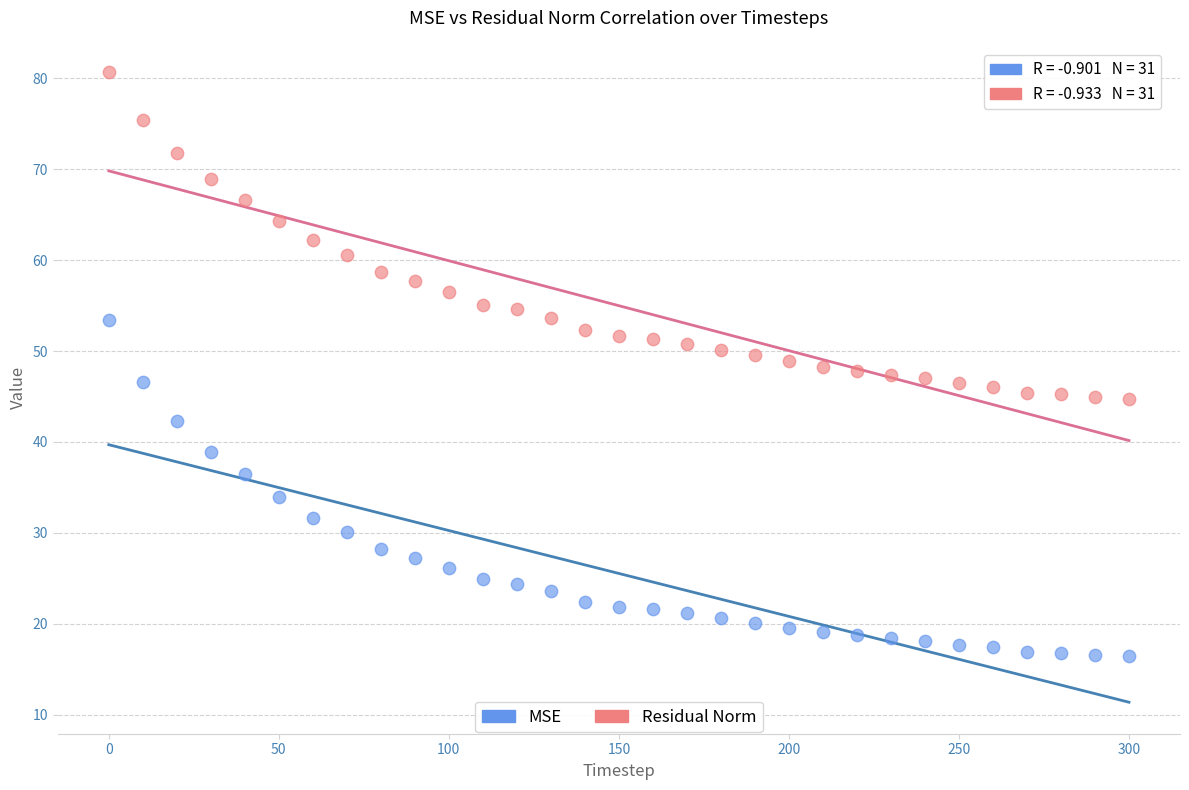

Which series contains the highest Y value?

Residual Norm